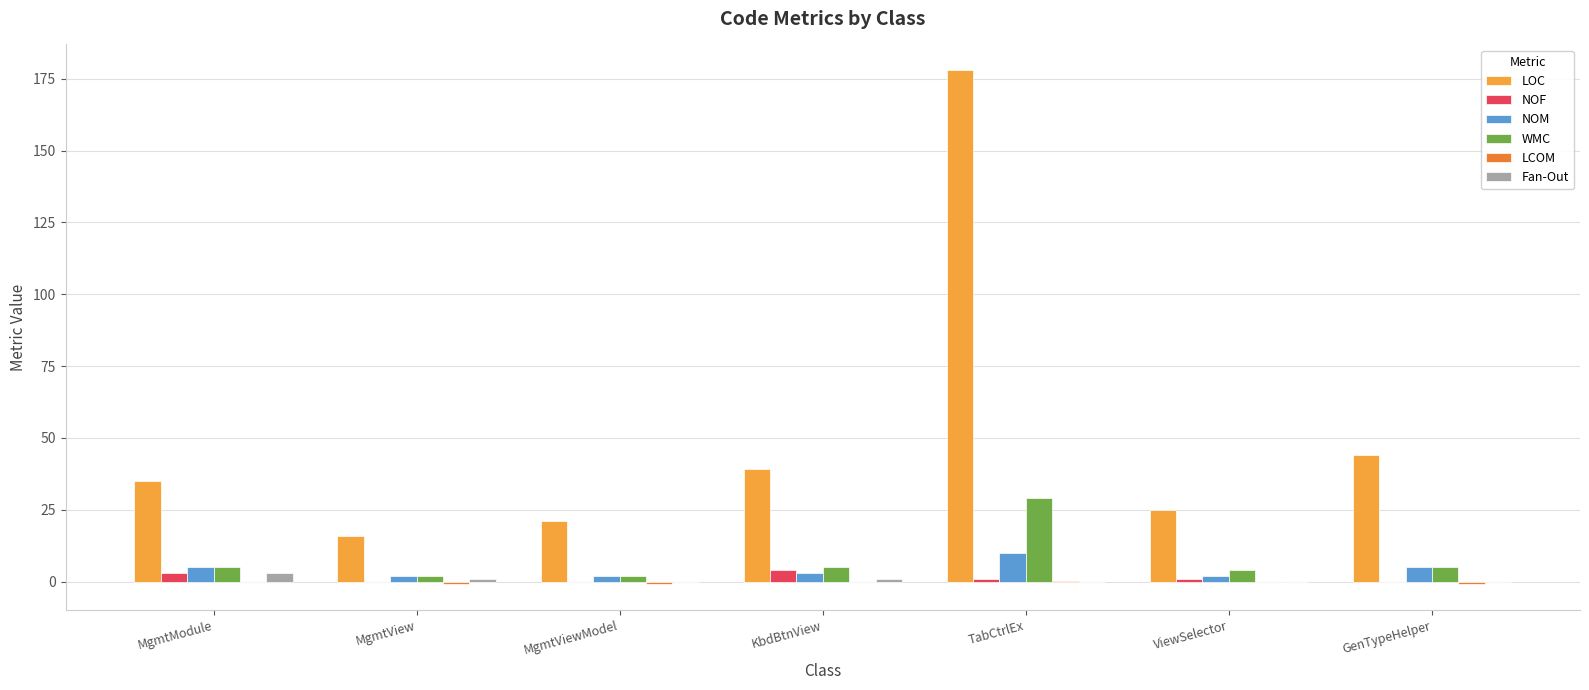

What is the greatest value displayed?

178.0